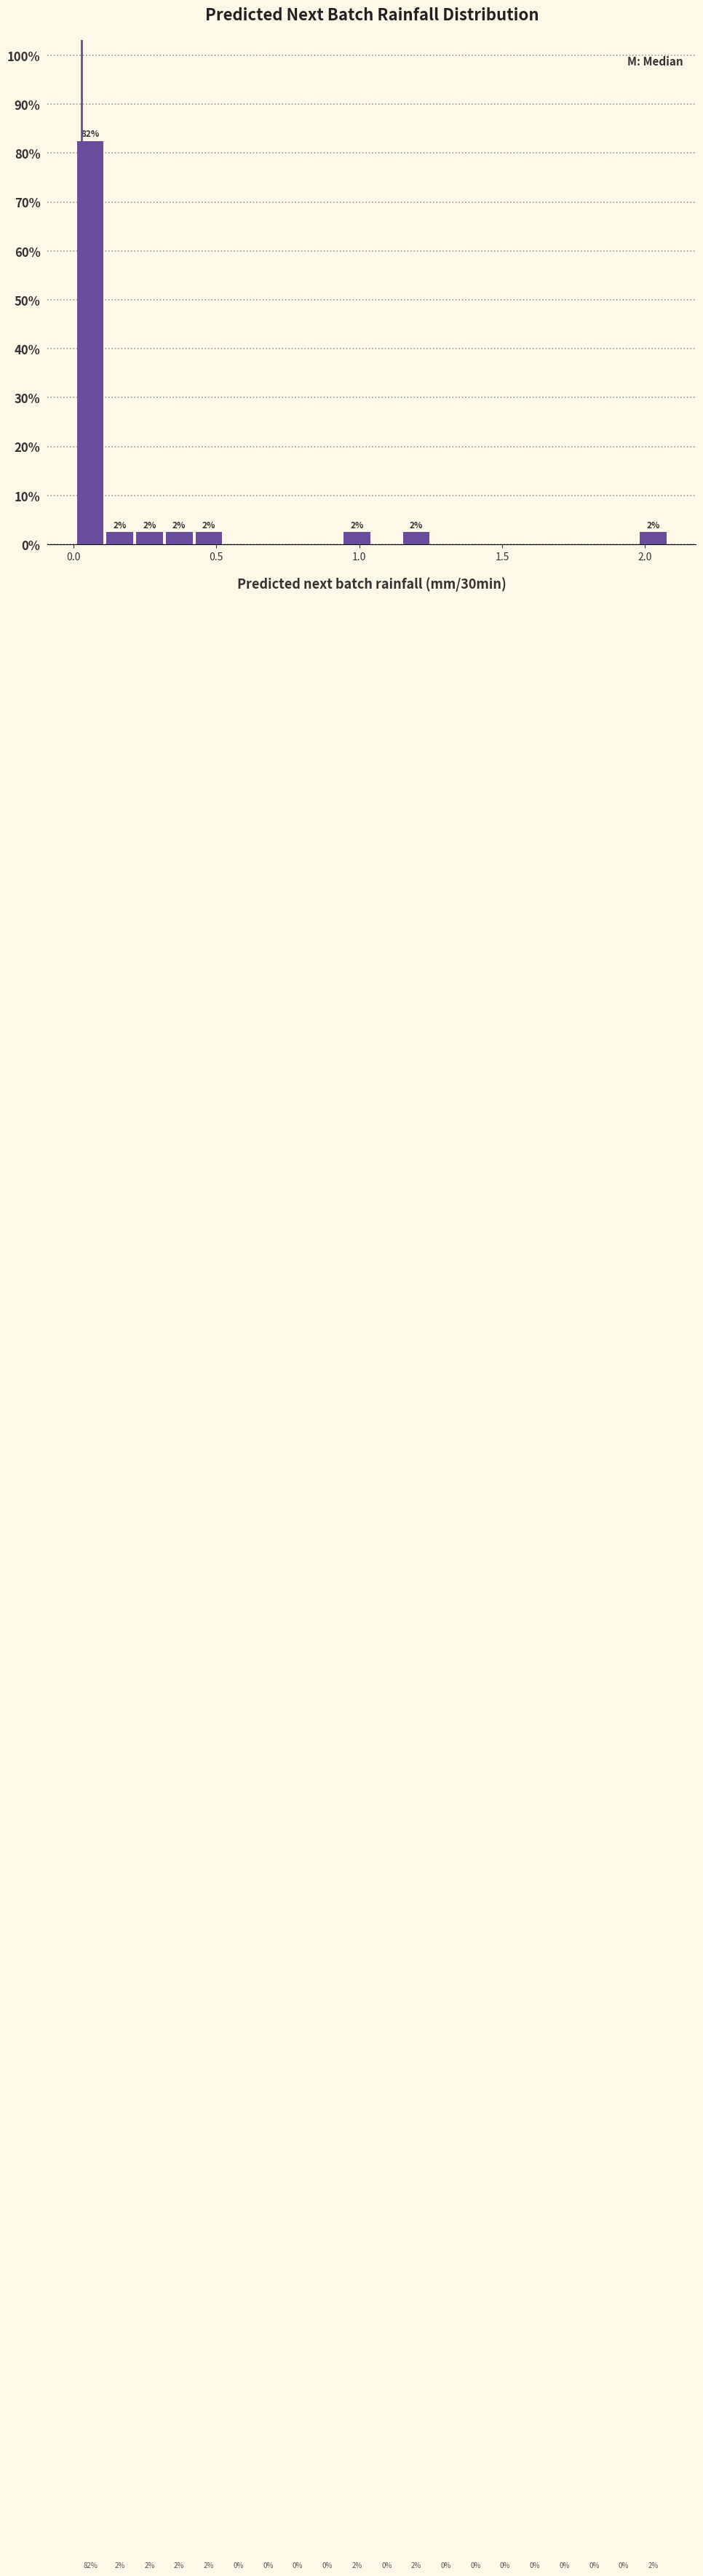

Around what value on the x-axis is the tallest bar? Give the approximate position of its centre, as read against the axis.

0.05